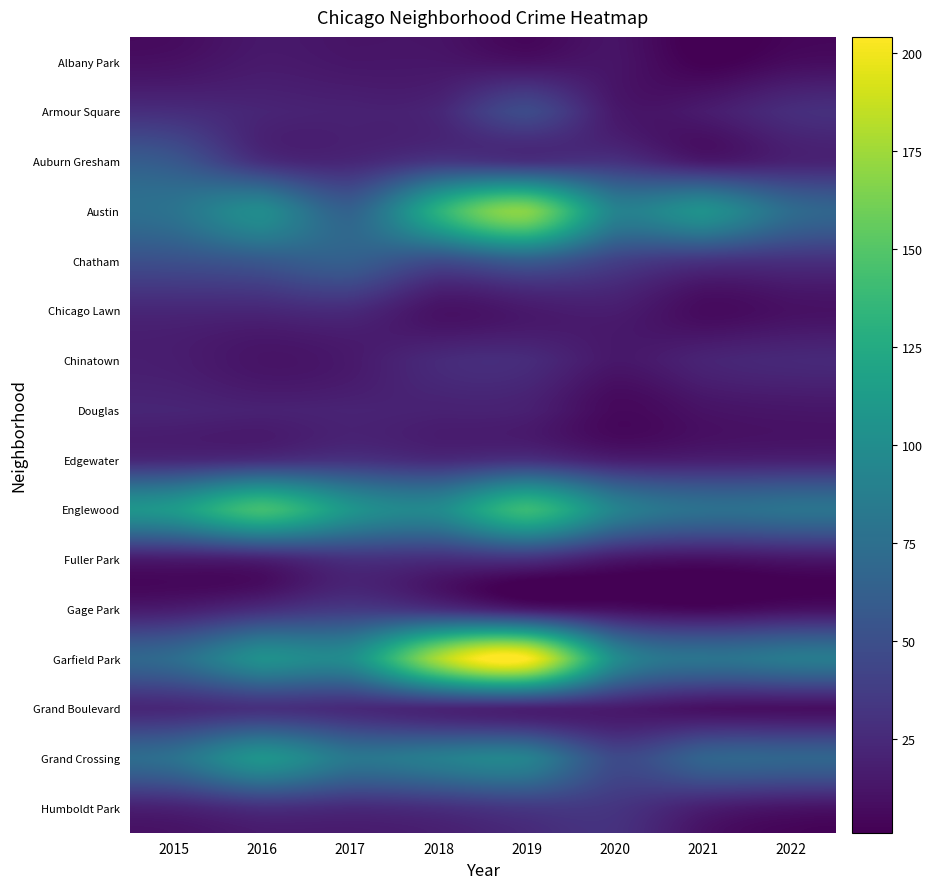

Which label corresponds to the largest value in the chart?

2019